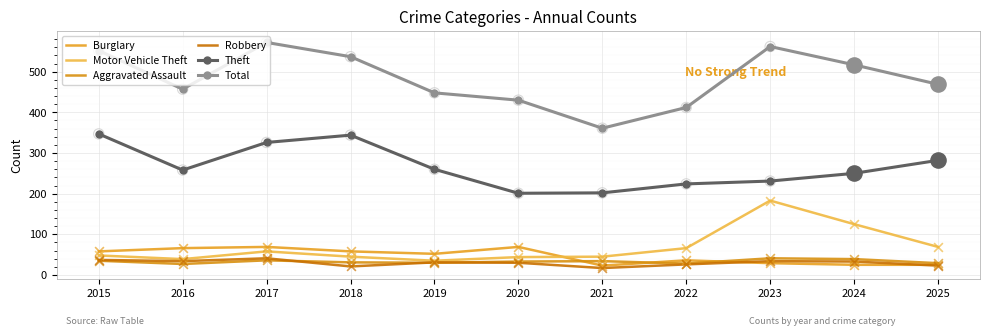

At how many categories does at least one series exceed 94?

11